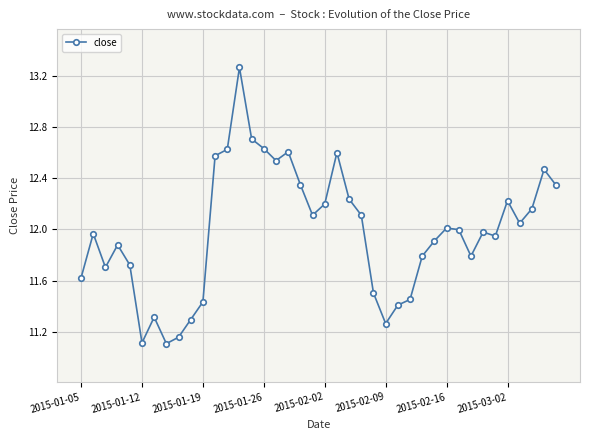

How many series are shown in this chart?

1